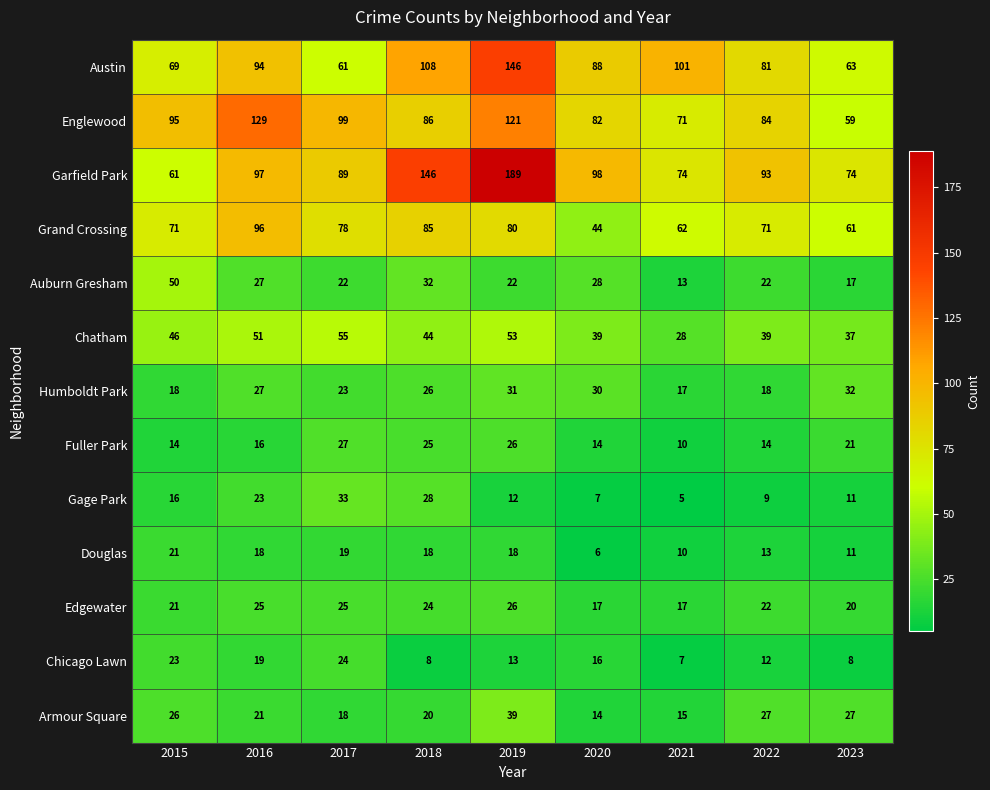

Is it true that Garfield Park equals 89 at 2017?

True